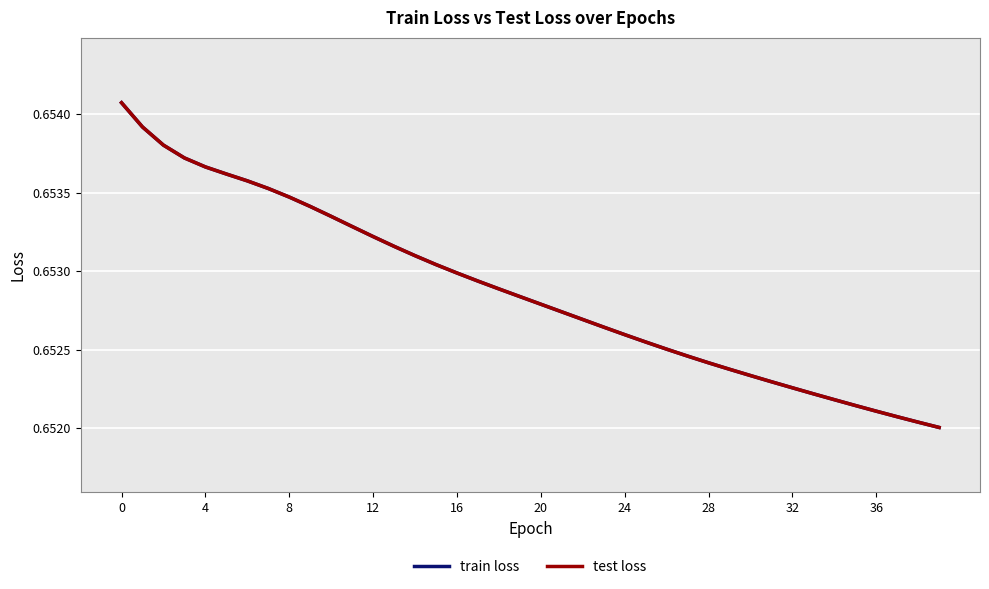

Does the chart have visible grid lines?

Yes